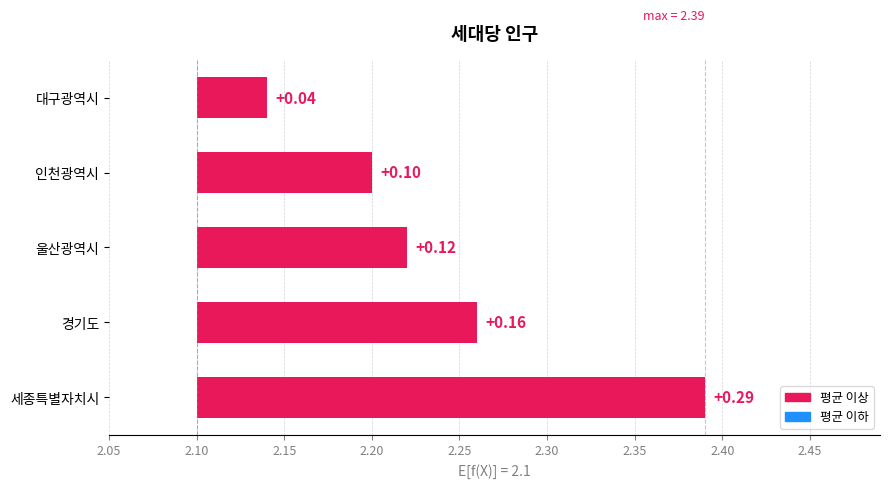

What is the greatest value displayed?

0.3